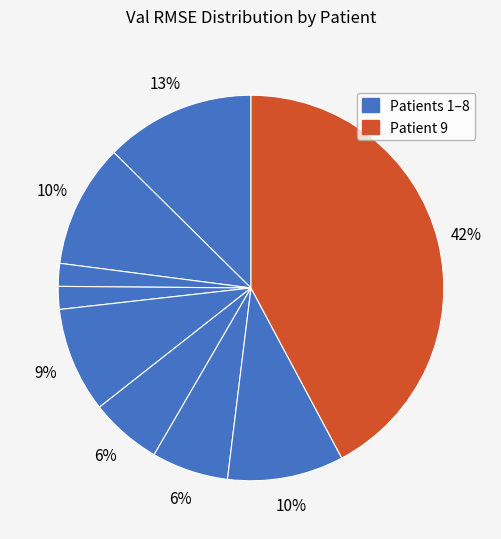

Does any single category account for the majority?

No